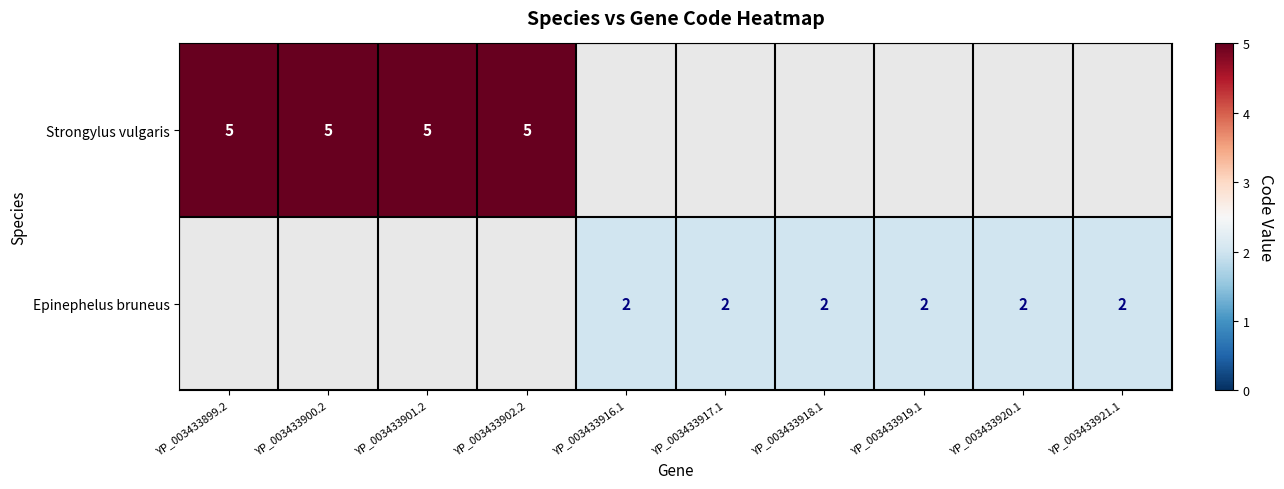

True or false: Epinephelus bruneus has a value of 2 at YP_003433917.1.

True